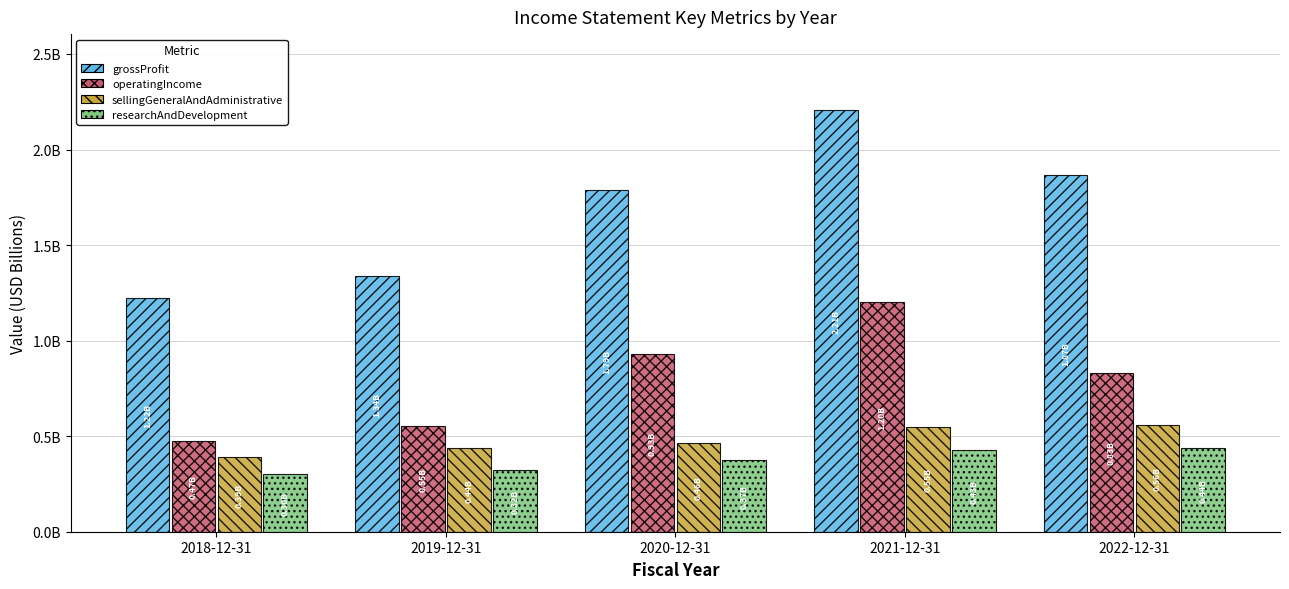

Is it true that researchAndDevelopment equals 0.3 at 2018-12-31?

True